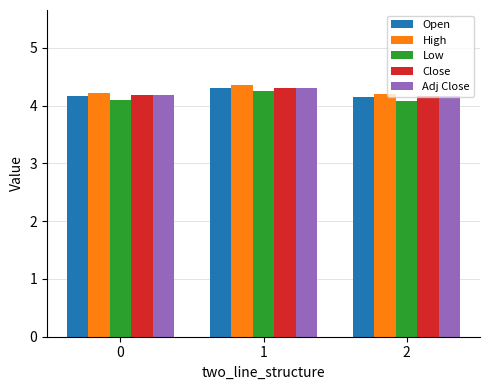

What is the minimum value shown in the chart?

4.1